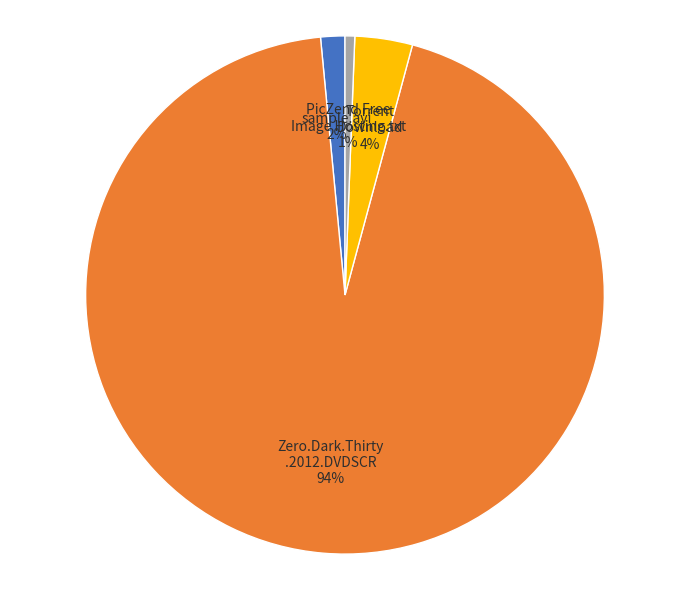

Is there any slice that represents more than half of the pie?

Yes